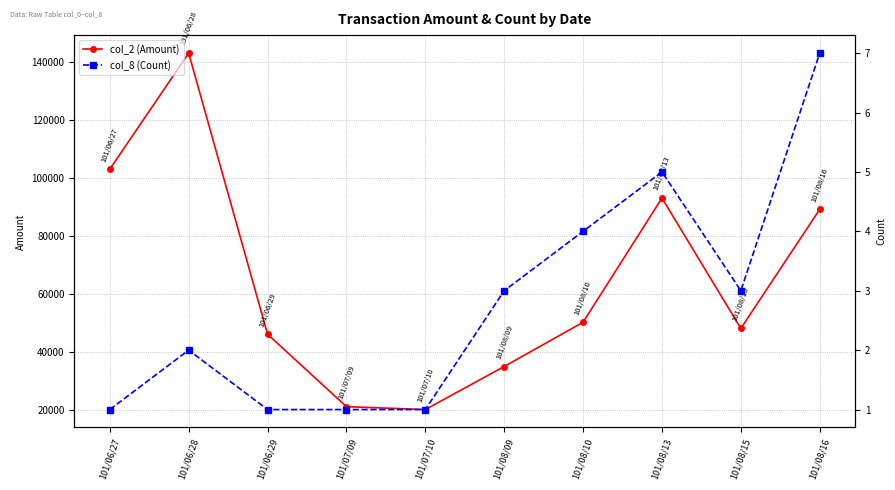

True or false: col_8 (Count) and col_2 (Amount) cross at least once.

False